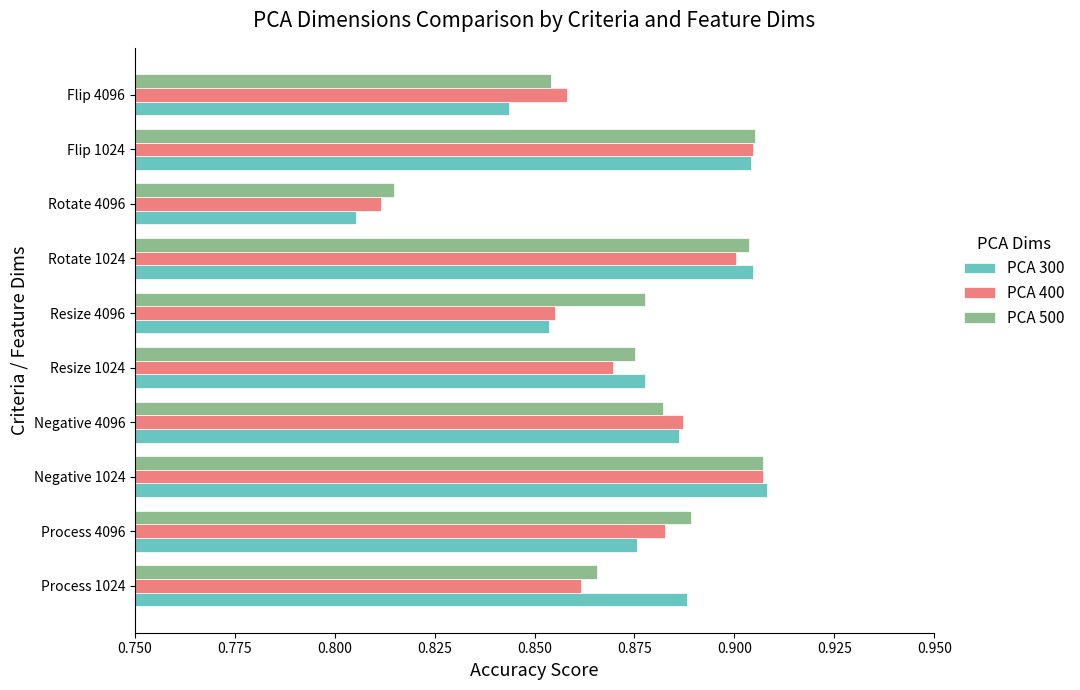

At which label does PCA 500 reach its peak?

Negative 1024